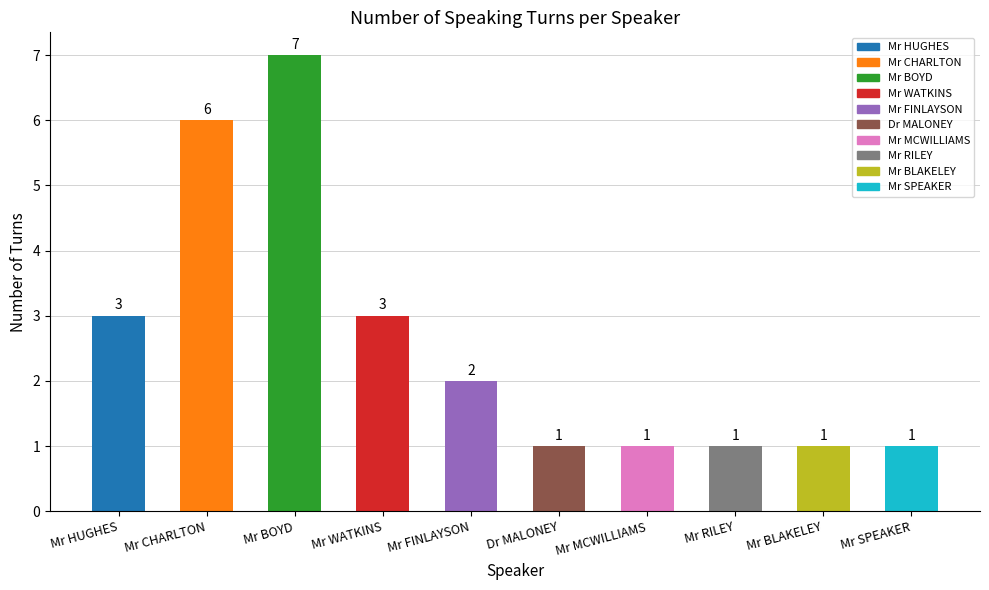

How many bars are there in total?

10